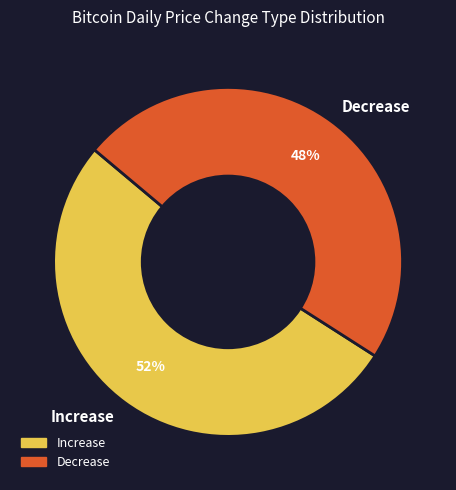

Count the number of slices in the pie.

2